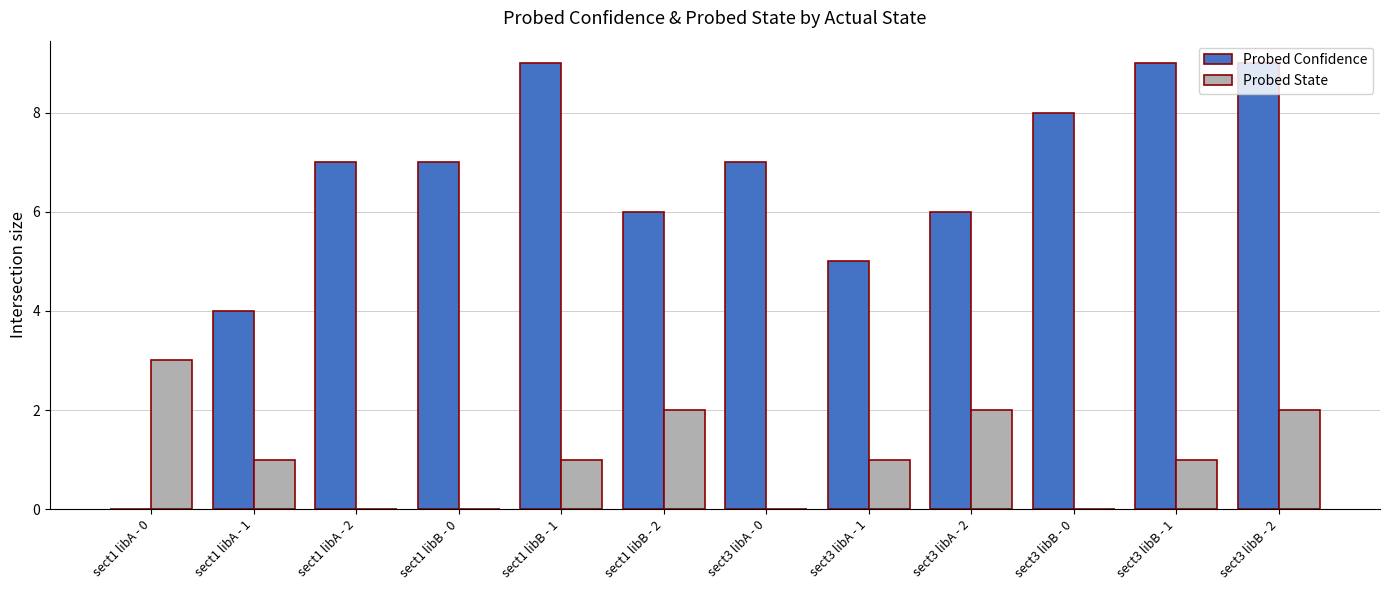

Reading right to left, extract all data points from this chart.

Probed Confidence: 9	9	8	6	5	7	6	9	7	7	4	0
Probed State: 2	1	0	2	1	0	2	1	0	0	1	3